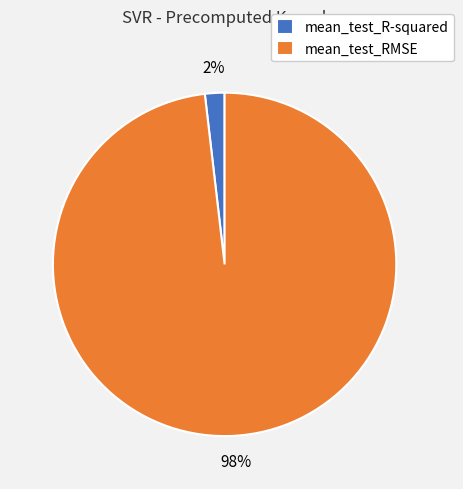

Which slice represents more than half of the pie?

mean_test_RMSE